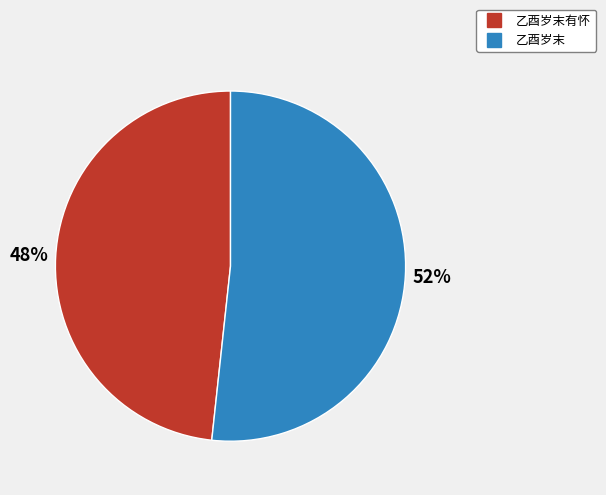

Is the sum of 乙酉岁末有怀 and 乙酉岁末 greater than half?

Yes